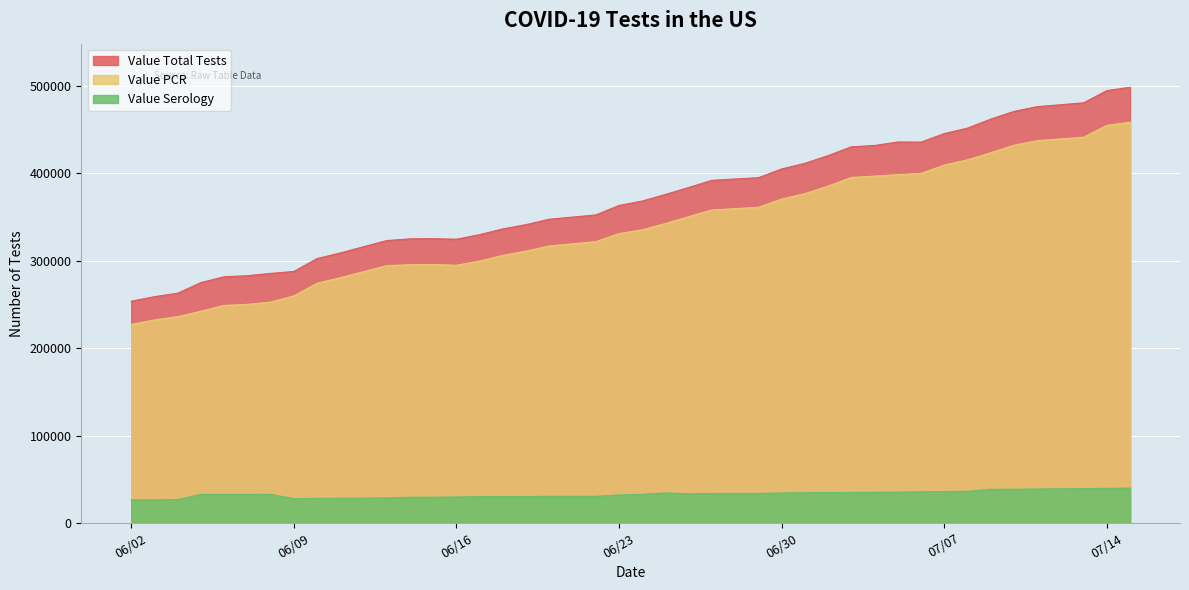

What is the sum of all Value Total Tests values?

14825906